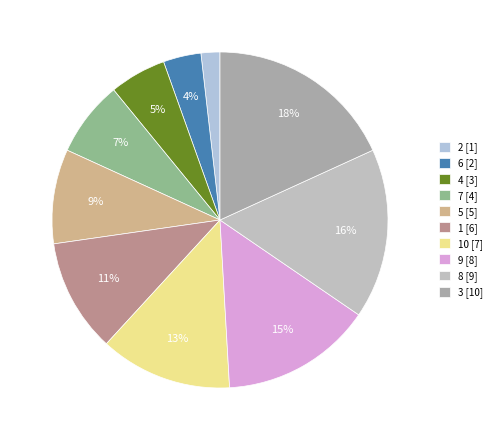

Is there any slice that represents more than half of the pie?

No